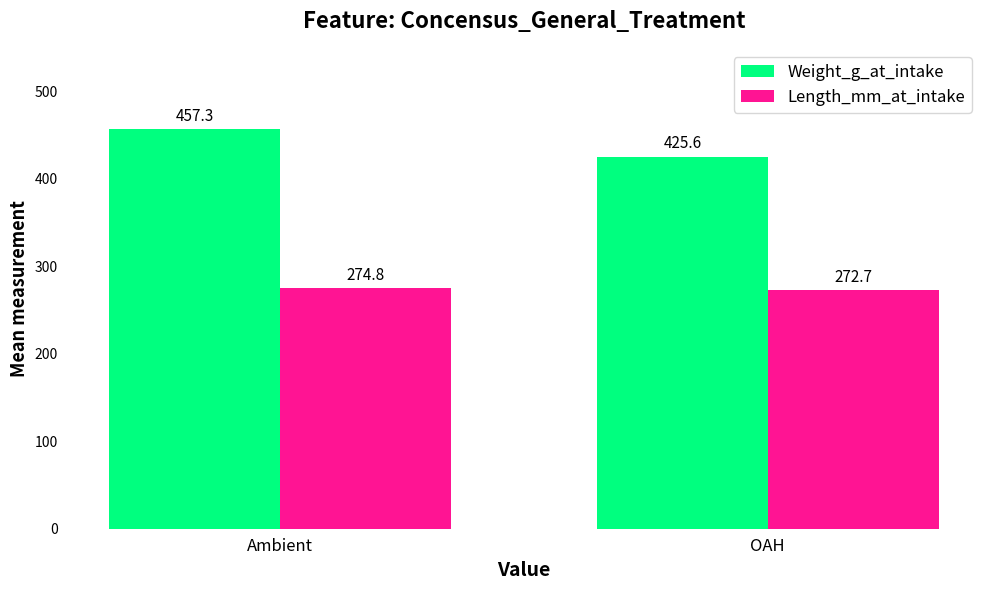

What is the difference between the Length_mm_at_intake values at Ambient and OAH?

2.1